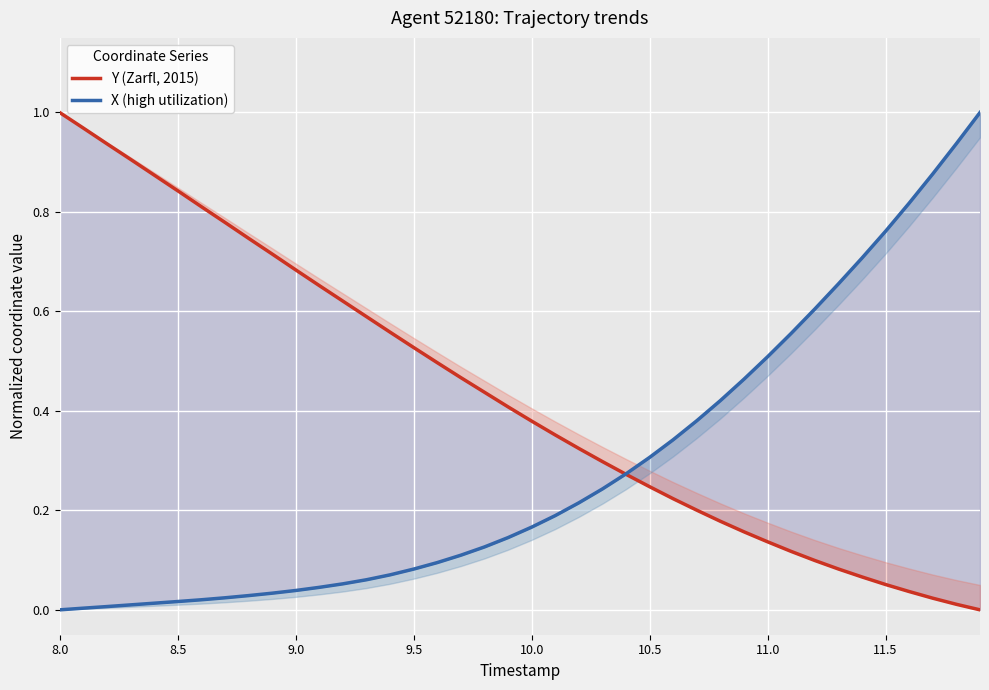

What are all the series names shown in the legend?

Y (Zarfl, 2015), X (high utilization)